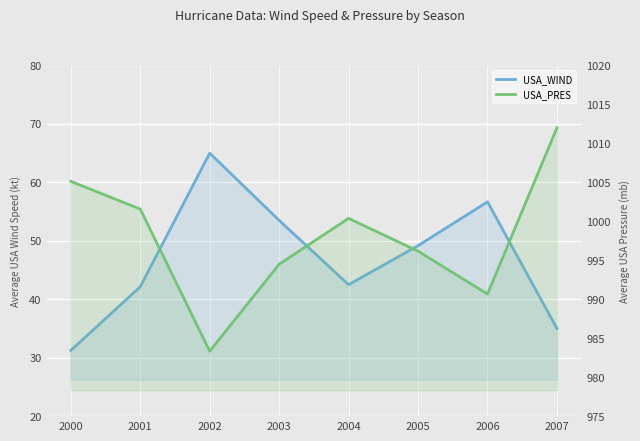

How many lines are shown in the chart?

2